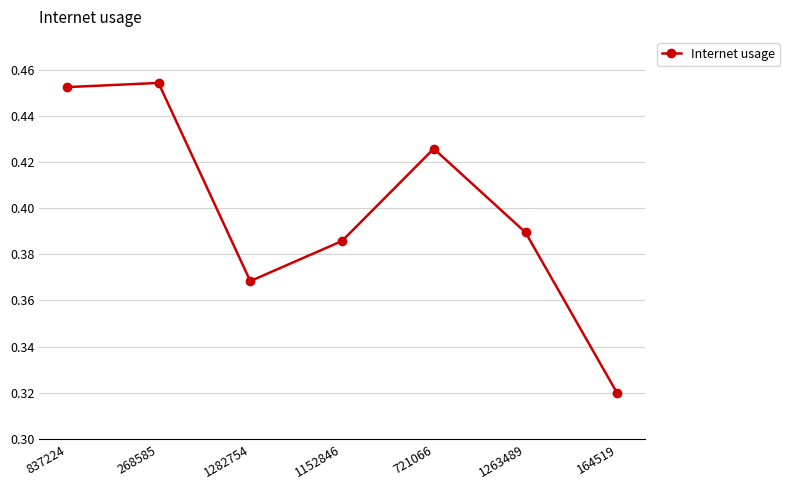

How many points are higher than both their immediate neighbors (excluding endpoints)?

2